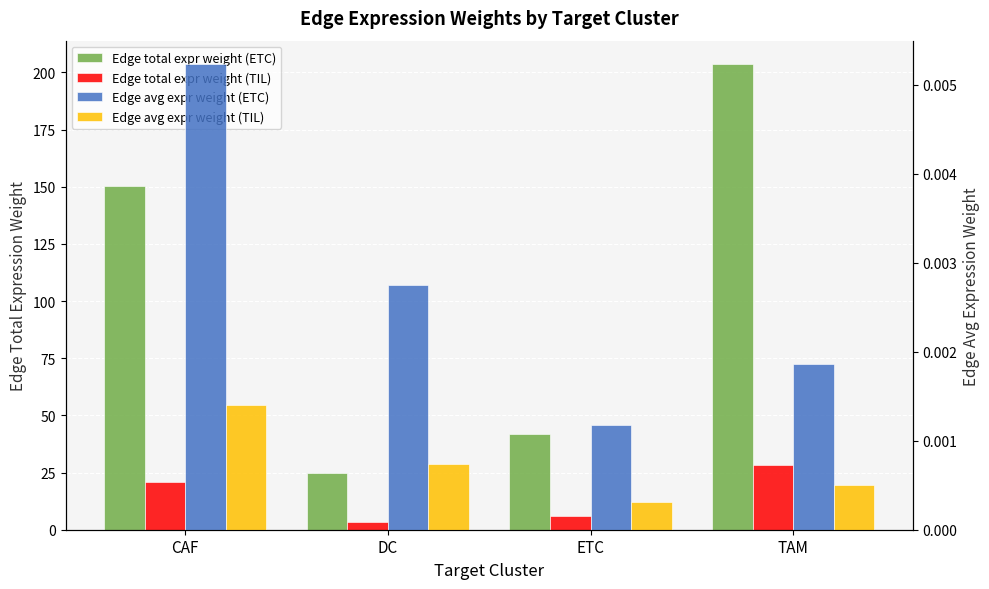

At which category is the sum across all series the highest?

TAM